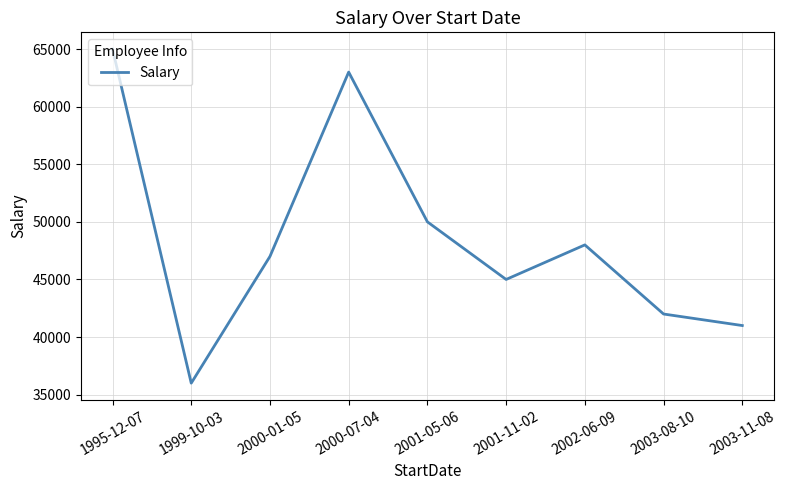

Reading right to left, what are all the values shown in this chart?

2003-11-08=41000	2003-08-10=42000	2002-06-09=48000	2001-11-02=45000	2001-05-06=50000	2000-07-04=63000	2000-01-05=47000	1999-10-03=36000	1995-12-07=65000